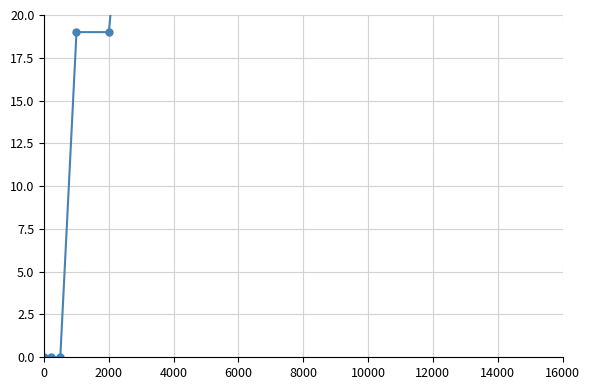

Which has a higher value, 12000 or 14000?

12000